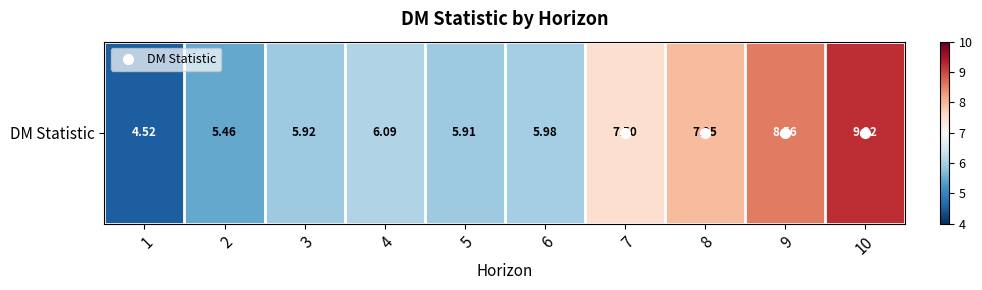

List the labels in order of value, largest first.

10, 9, 8, 7, 4, 6, 3, 5, 2, 1